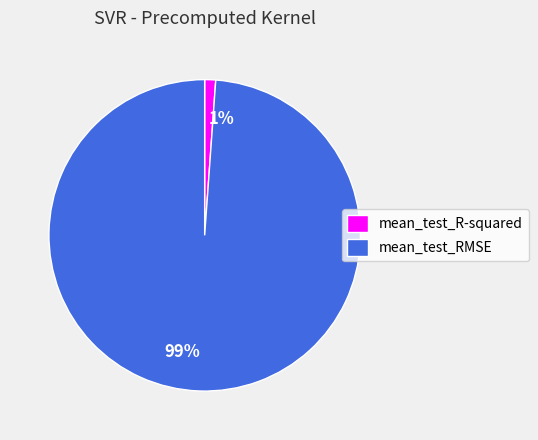

To the nearest percent, what is the difference between the largest and smallest slice percentages?

98%